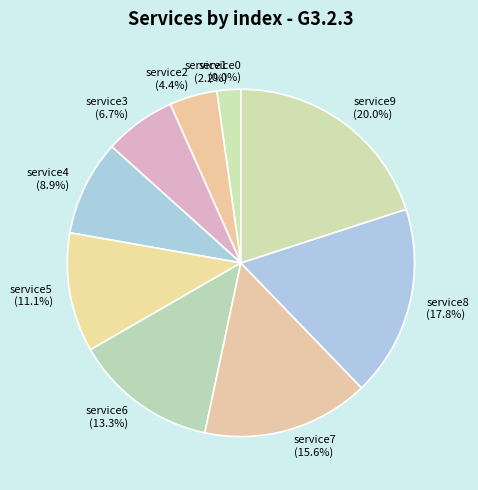

Rank the categories by value from lowest to highest.

service0, service1, service2, service3, service4, service5, service6, service7, service8, service9